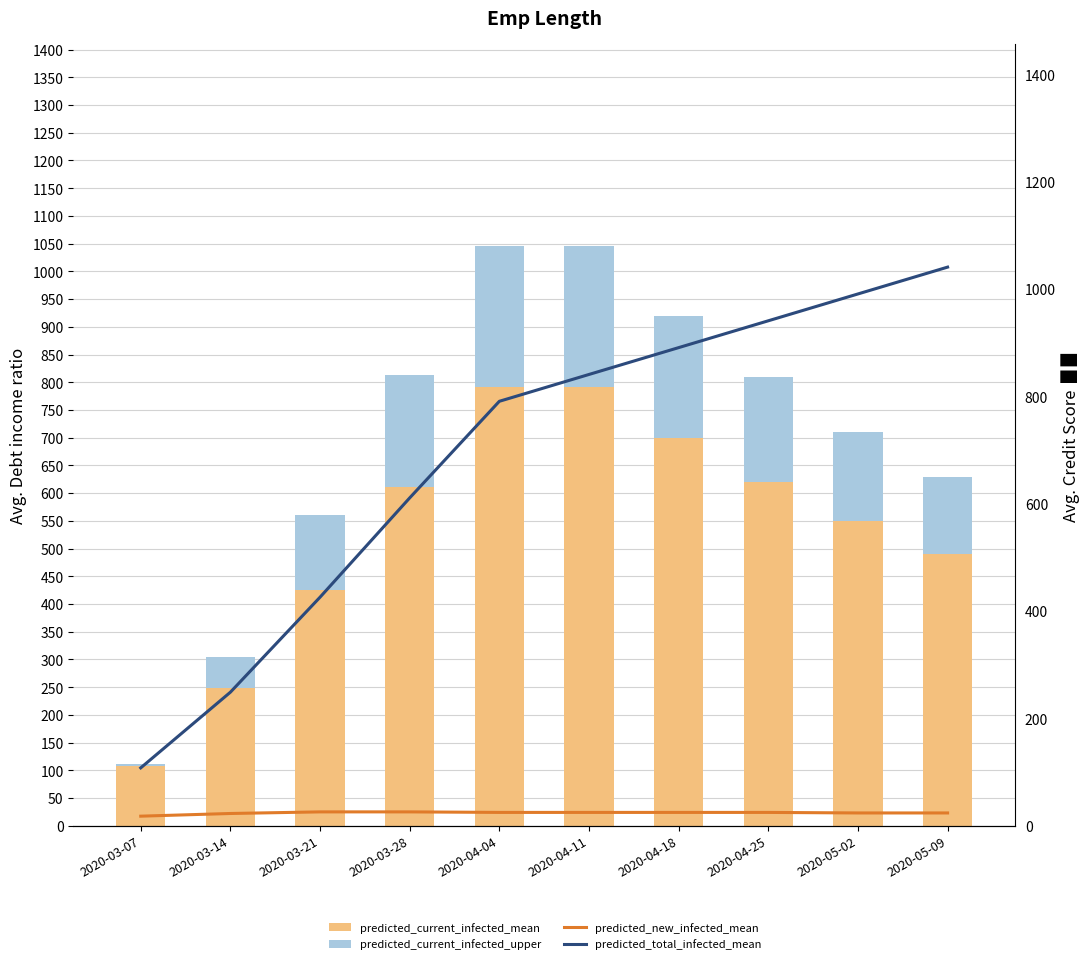

What is the sum of all predicted_new_infected_mean values?

241